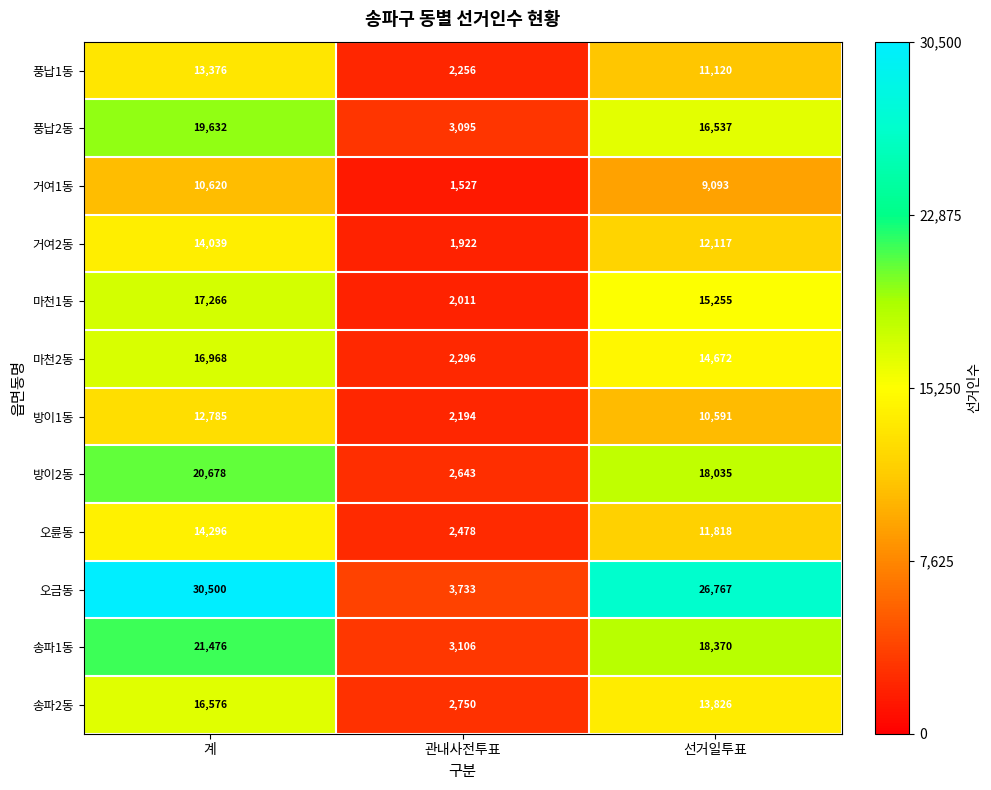

At which category is the sum across all series the highest?

계